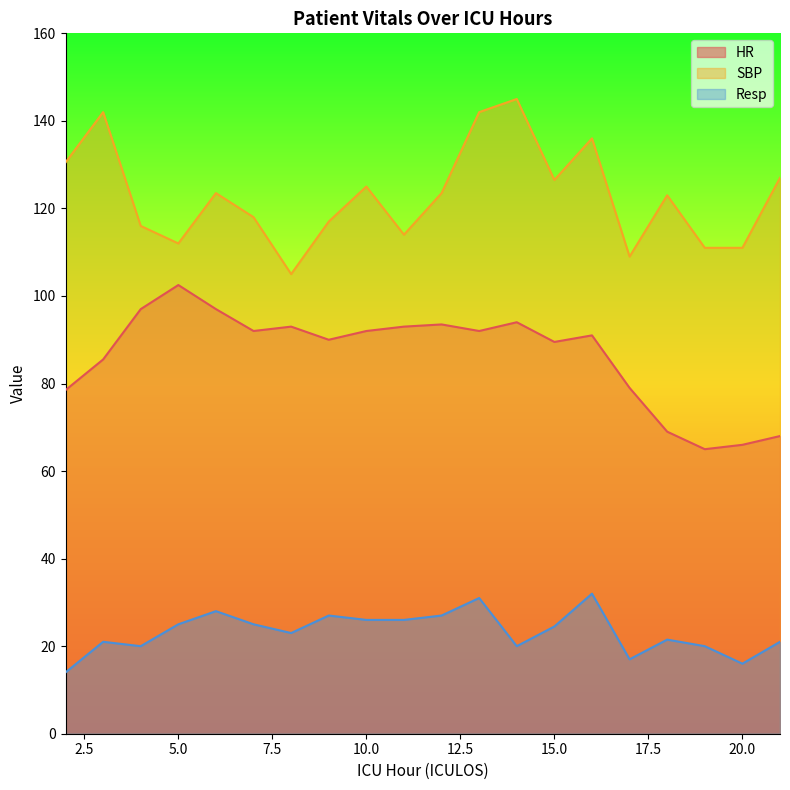

What is the highest value of the SBP series?

145.0